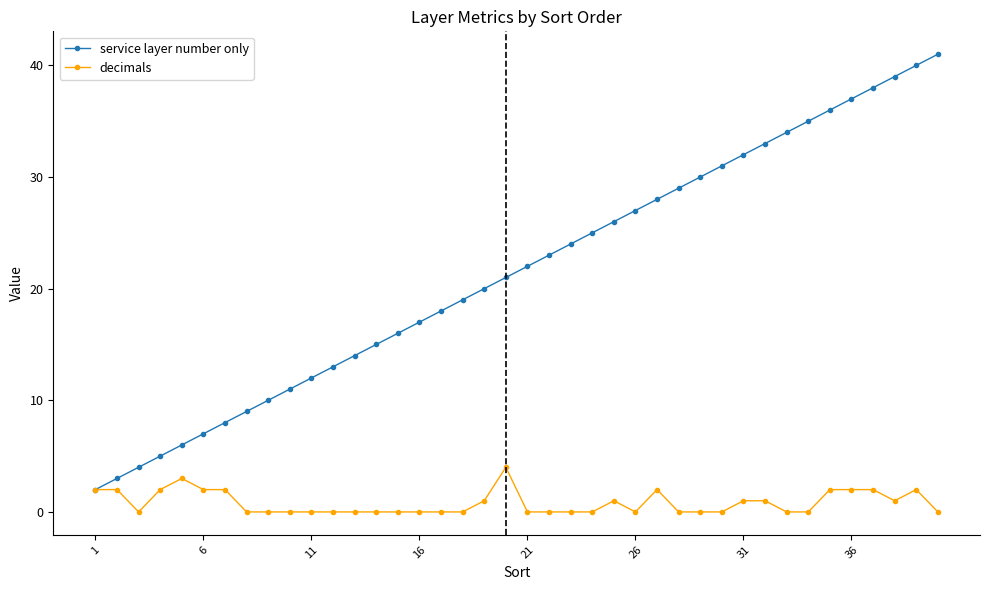

Reading right to left, what are all the values shown in this chart?

service layer number only: 41	40	39	38	37	36	35	34	33	32	31	30	29	28	27	26	25	24	23	22	21	20	19	18	17	16	15	14	13	12	11	10	9	8	7	6	5	4	3	2
decimals: 0	2	1	2	2	2	0	0	1	1	0	0	0	2	0	1	0	0	0	0	4	1	0	0	0	0	0	0	0	0	0	0	0	2	2	3	2	0	2	2